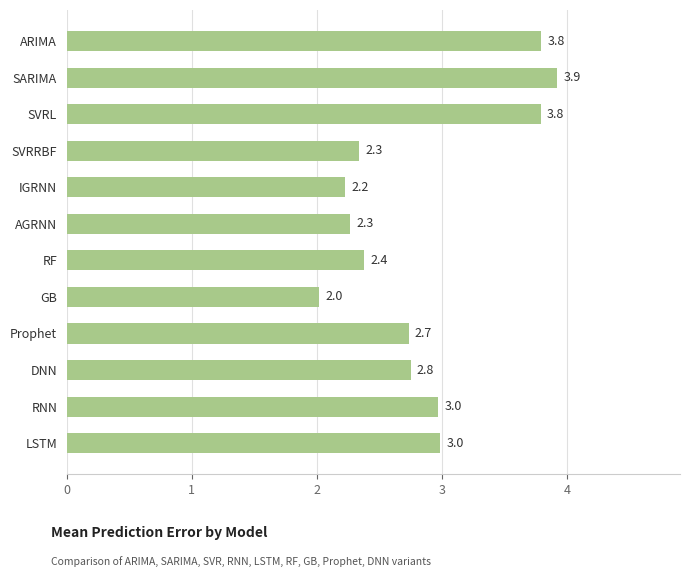

The chart shows a value of 2.3 at AGRNN. True or false?

True